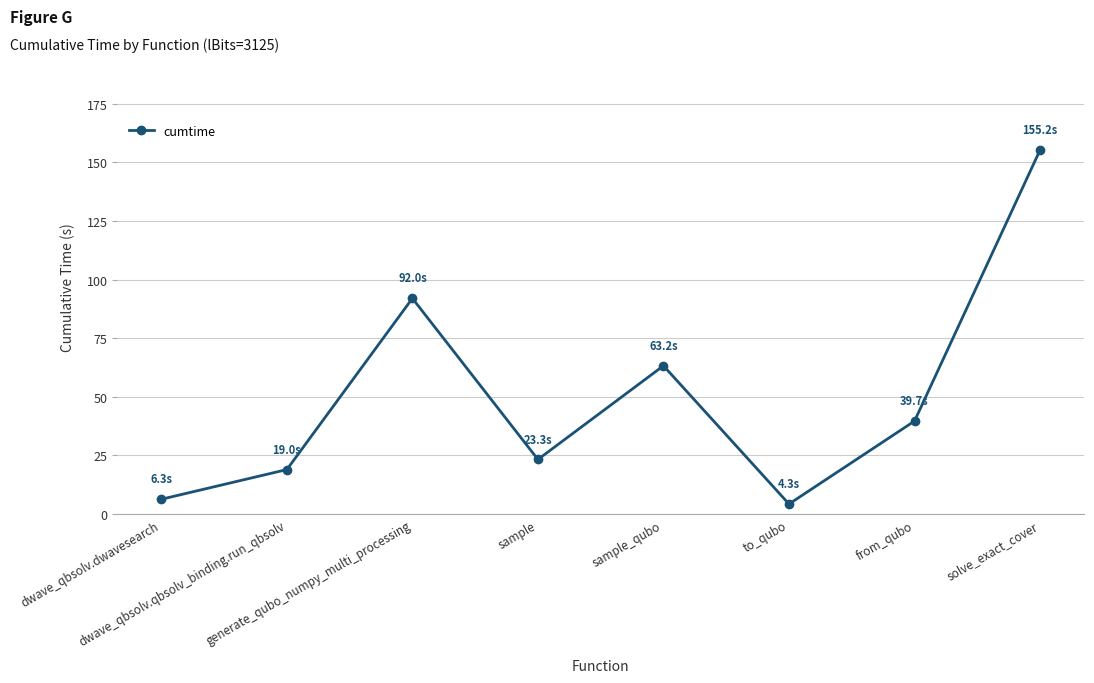

Between dwave_qbsolv.qbsolv_binding.run_qbsolv and sample_qubo, which is larger?

sample_qubo